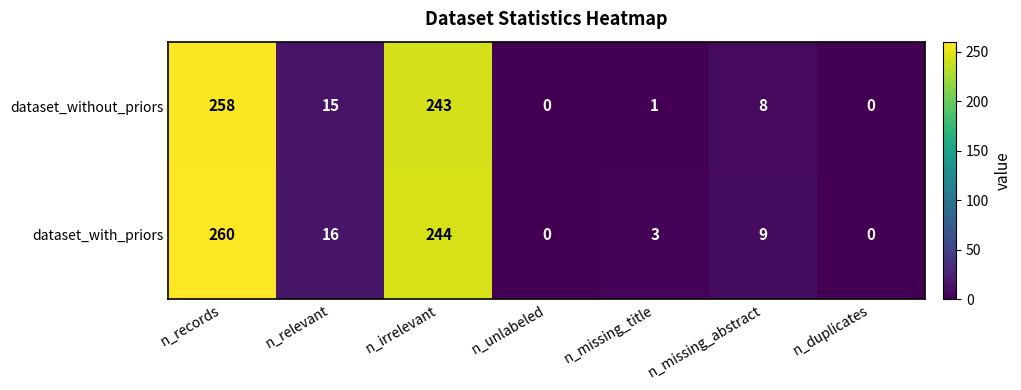

The dataset_without_priors series shows 15 at n_relevant. True or false?

True